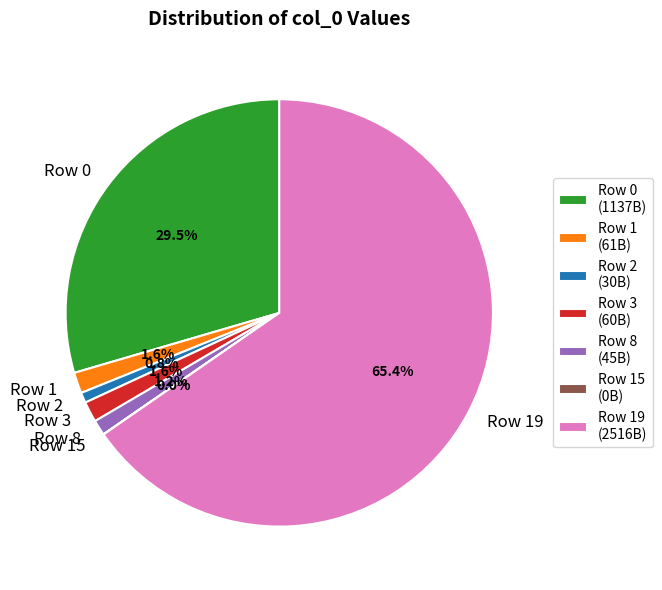

Which slice is the largest?

Row 19